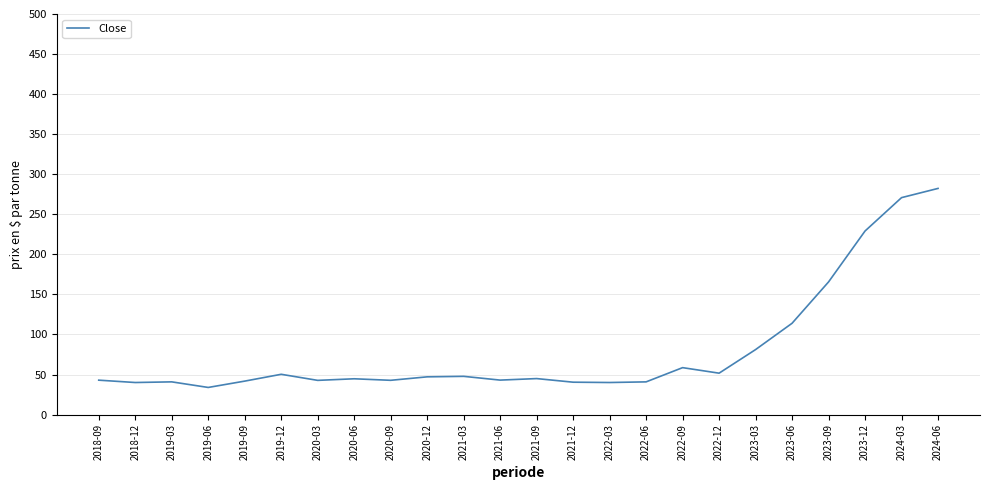

Which label corresponds to the smallest value in the chart?

2019-06